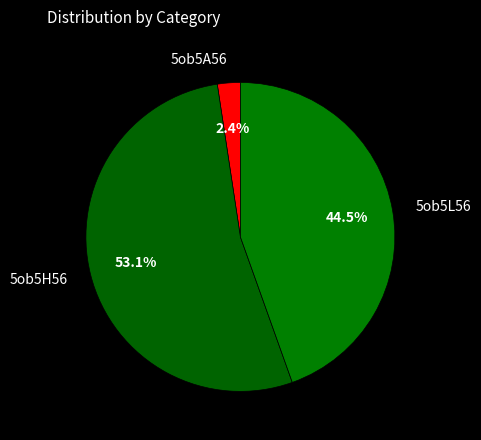

Is 5ob5L56 the majority of the pie?

No